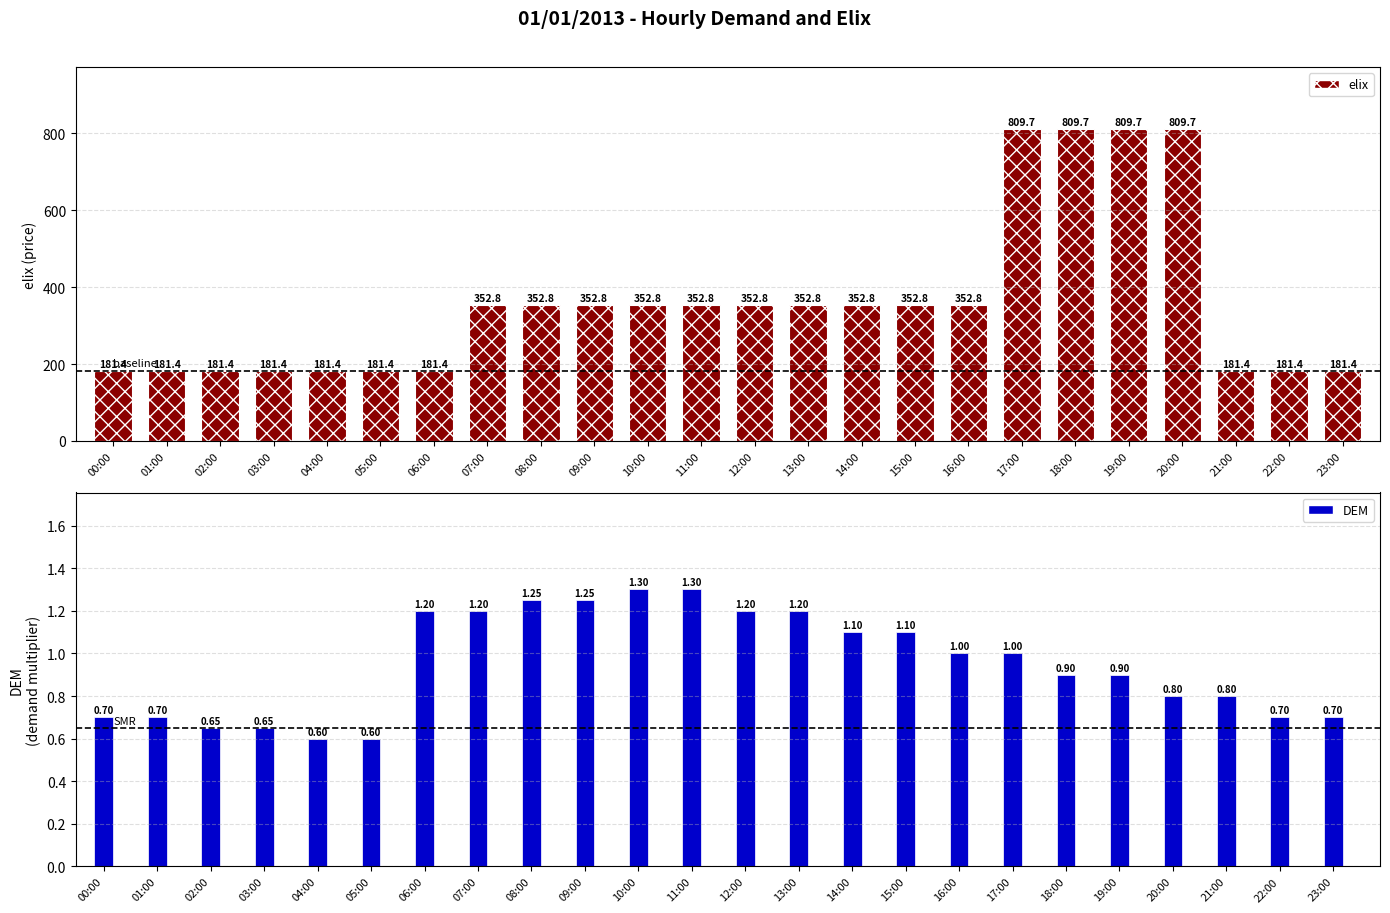

Between 16:00 and 04:00, which is larger?

16:00